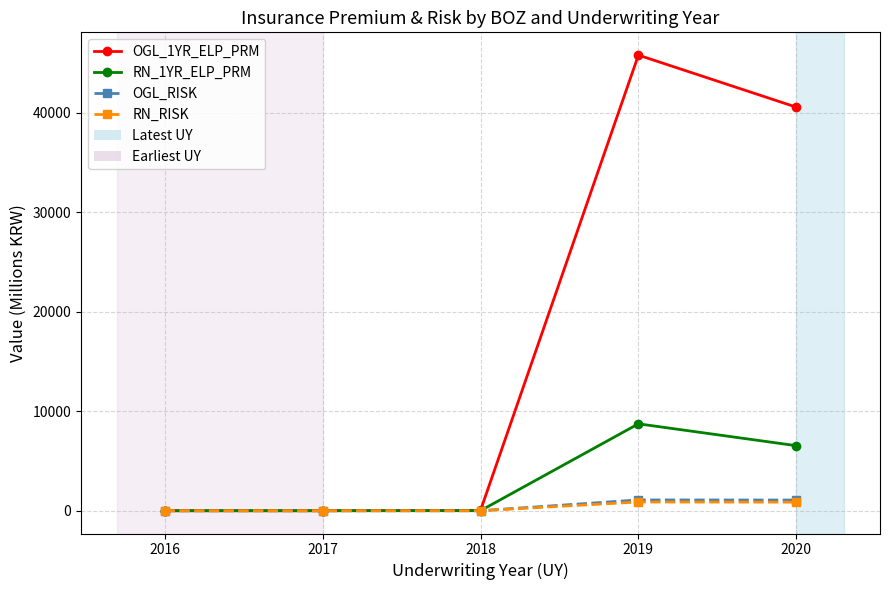

How many interior local valleys does the OGL_RISK series have?

1